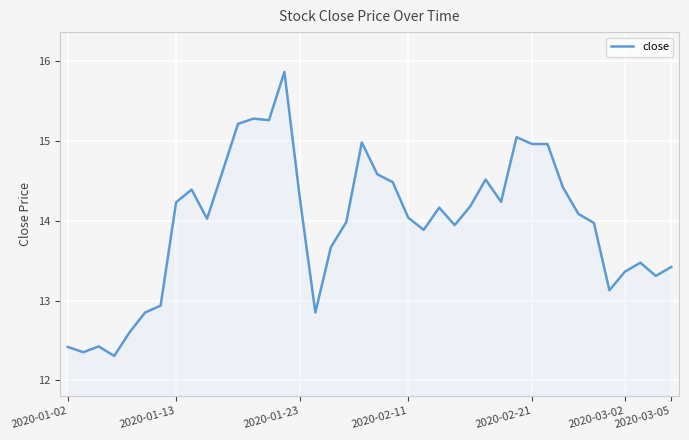

What is the maximum value shown in the chart?

15.9